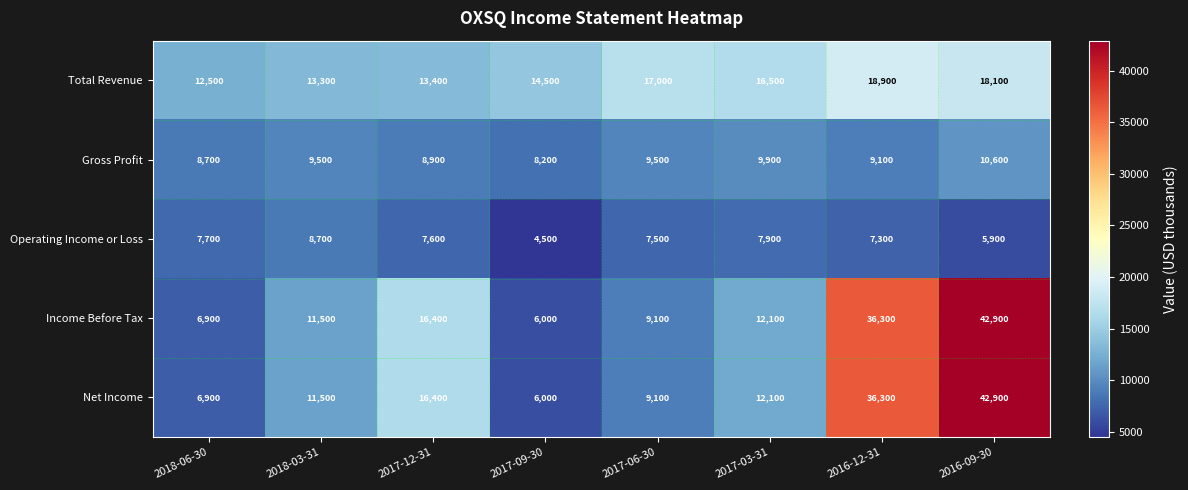

List the labels in order of Operating Income or Loss value, smallest first.

2017-09-30, 2016-09-30, 2016-12-31, 2017-06-30, 2017-12-31, 2018-06-30, 2017-03-31, 2018-03-31